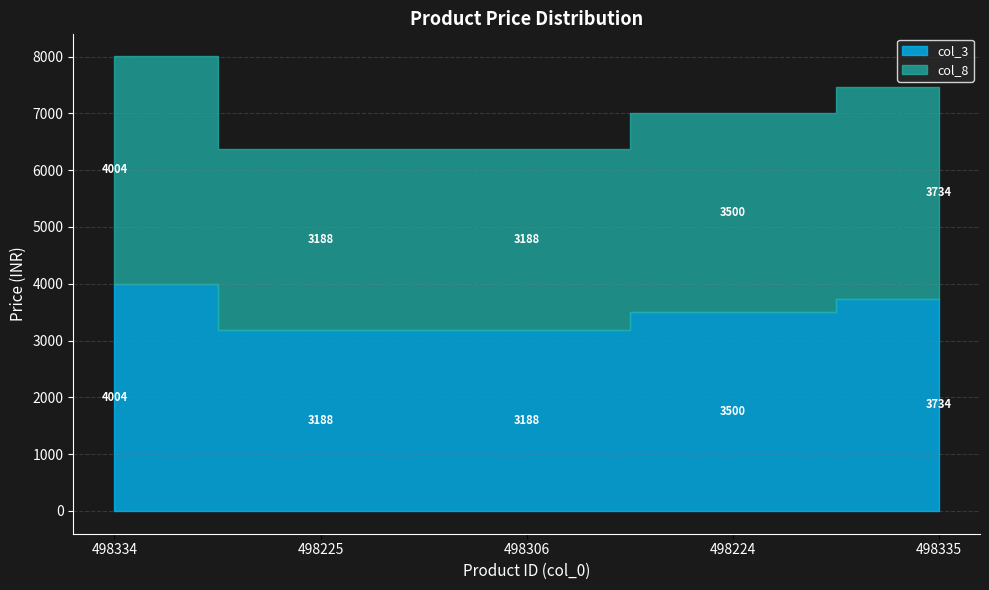

What is the lowest value of the col_3 series?

3188